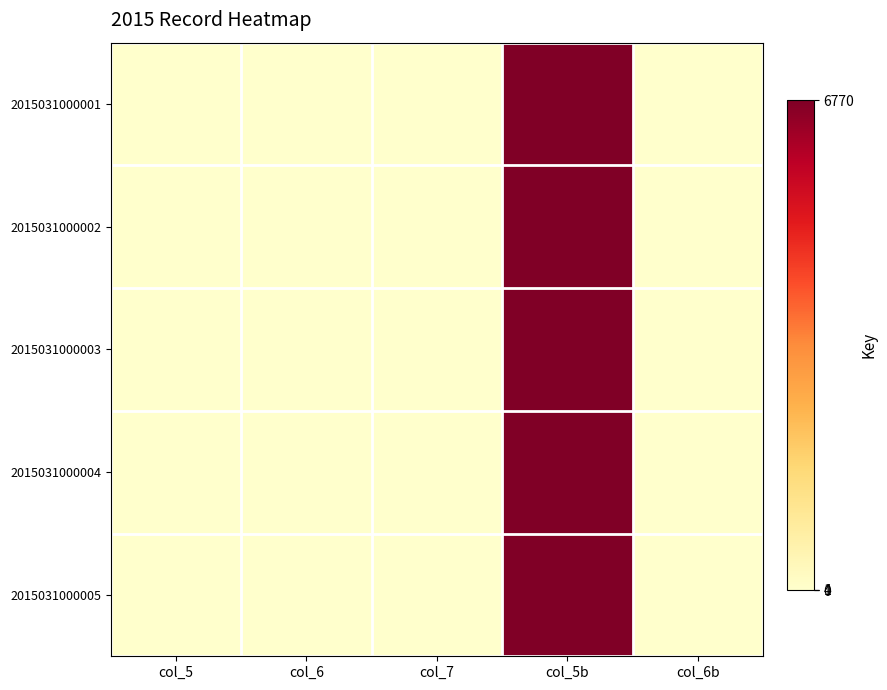

At col_7, list the series in order from smallest to largest.

2015031000001, 2015031000002, 2015031000003, 2015031000004, 2015031000005